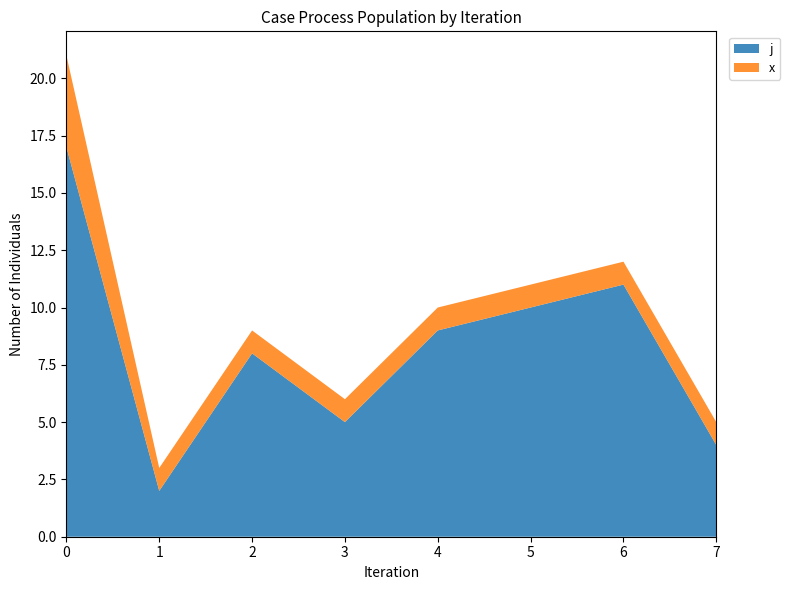

List the labels in order of j value, largest first.

0, 6, 5, 4, 2, 3, 7, 1